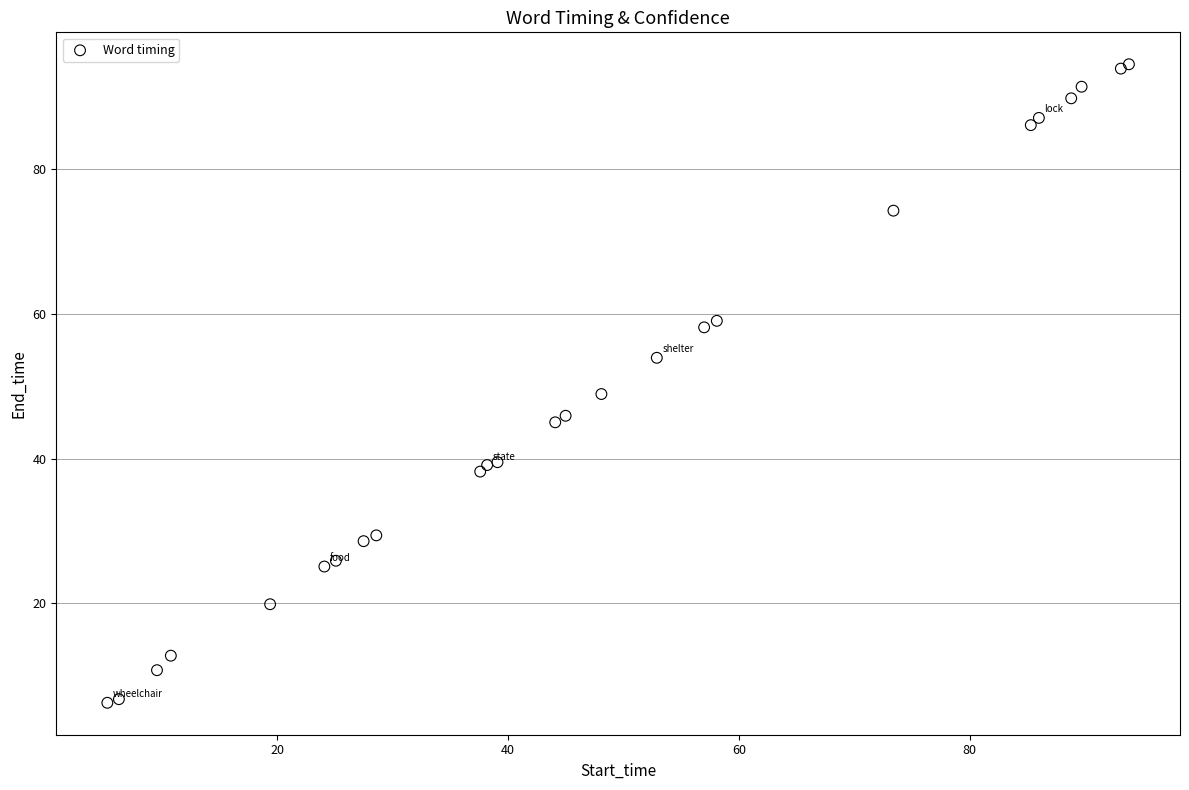

What Y value in the scatter plot is closest to 50?

48.9